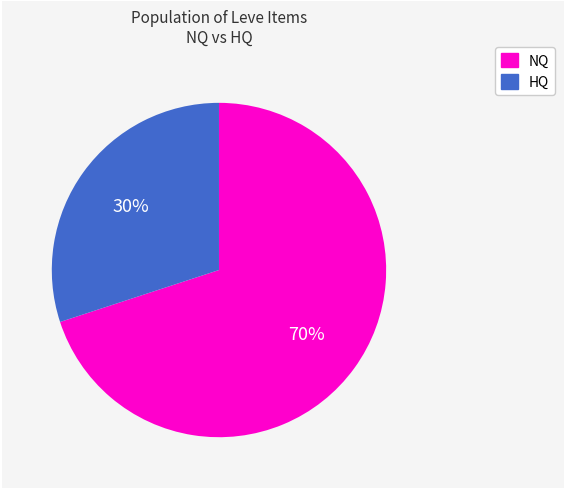

Is there any slice that represents more than half of the pie?

Yes